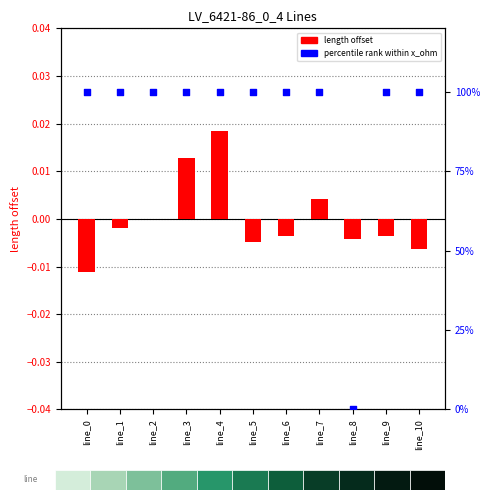

What is the total value across all series at line_6?

1.0